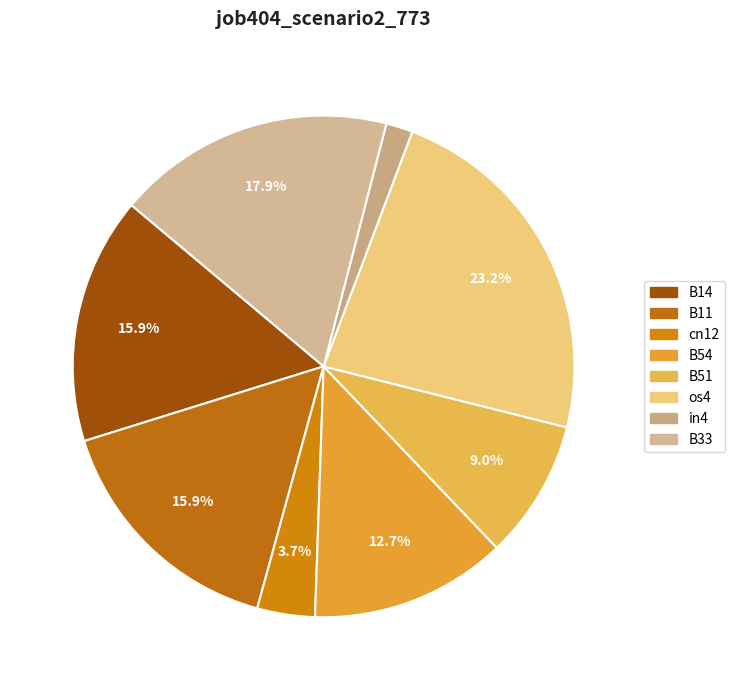

How many segments does this pie chart have?

8